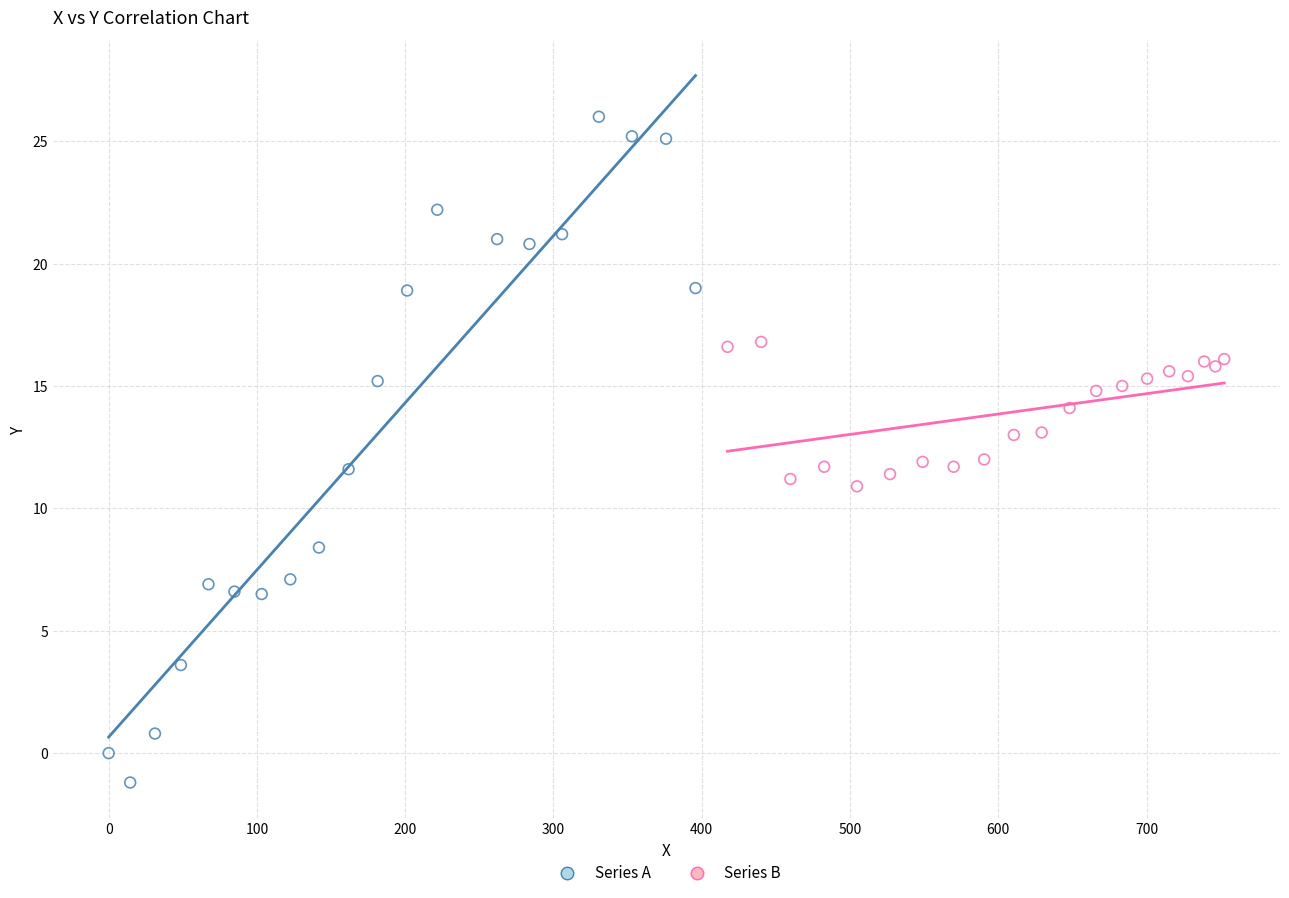

What are all the series names shown in the legend?

Series A, Series B